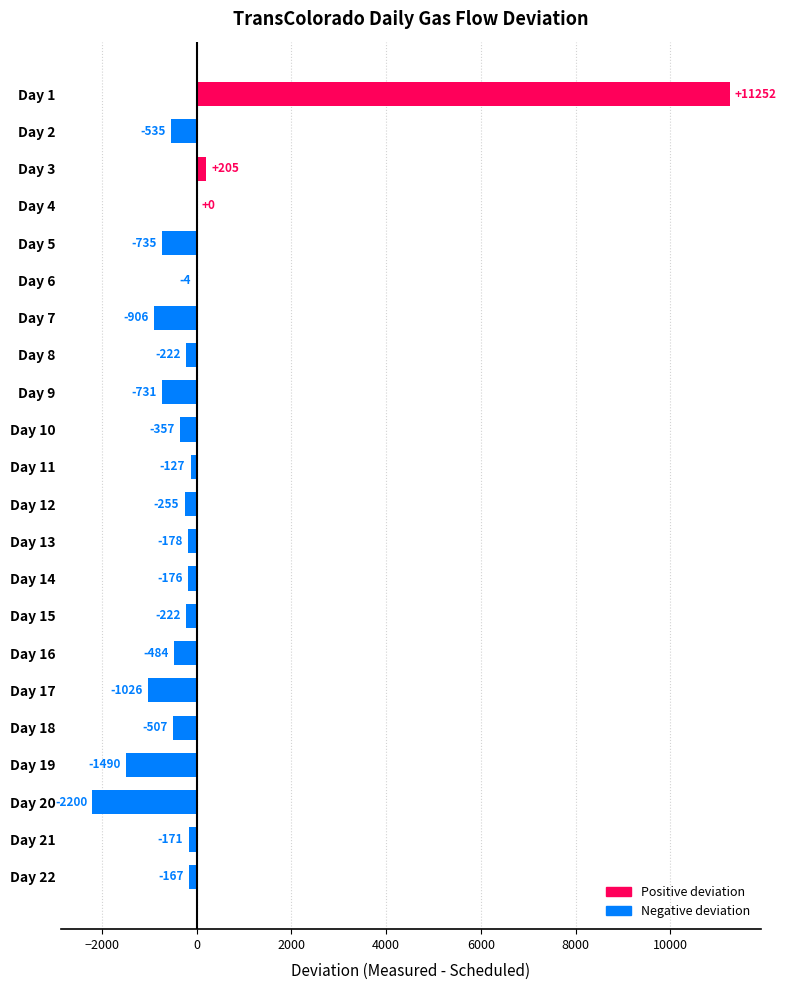

Reading top to bottom, extract all data points from this chart.

Day 1=11252	Day 2=-535	Day 3=205	Day 4=0	Day 5=-735	Day 6=-4	Day 7=-906	Day 8=-222	Day 9=-731	Day 10=-357	Day 11=-127	Day 12=-255	Day 13=-178	Day 14=-176	Day 15=-222	Day 16=-484	Day 17=-1026	Day 18=-507	Day 19=-1490	Day 20=-2200	Day 21=-171	Day 22=-167